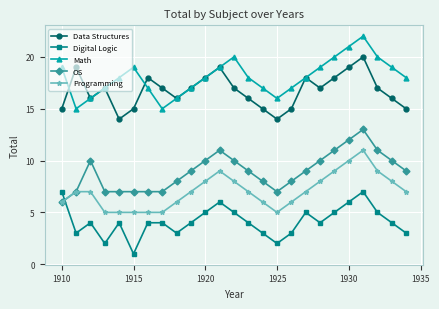

What is the value of the Math point at the 2nd from the left?

15